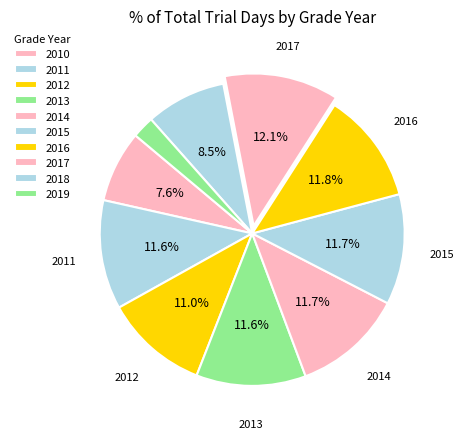

Count the number of slices in the pie.

10